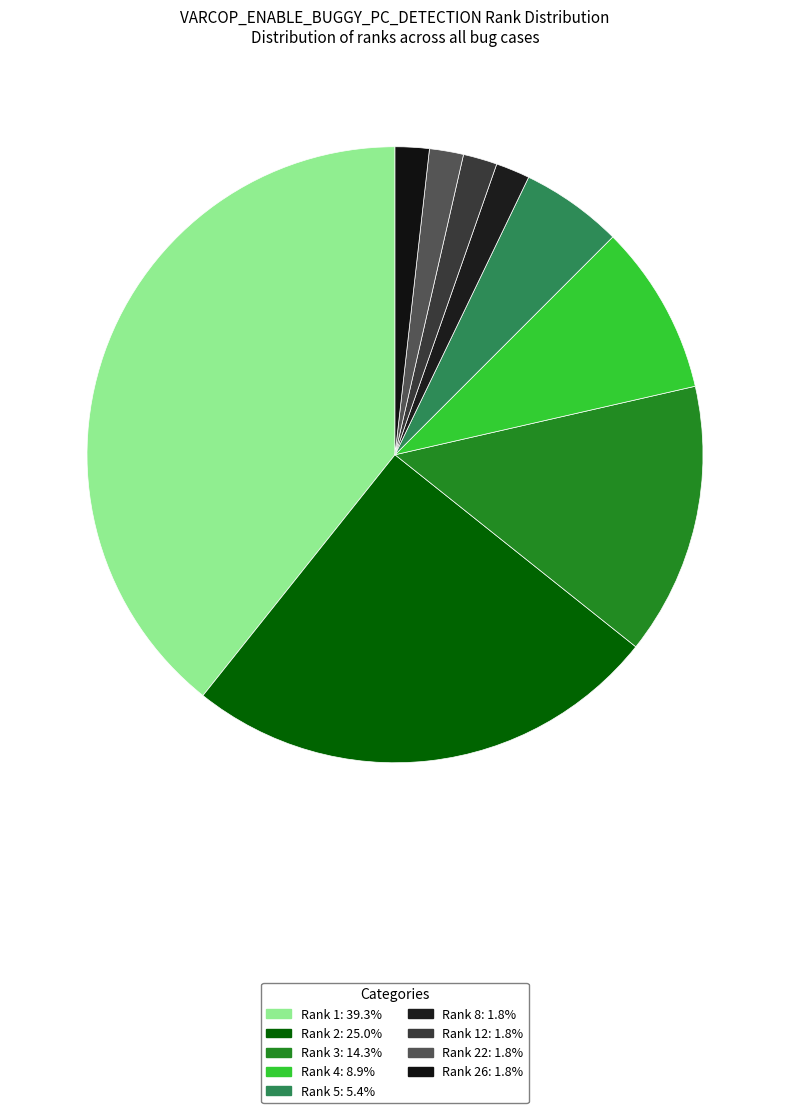

Rank the categories by value from highest to lowest.

Rank 1, Rank 2, Rank 3, Rank 4, Rank 5, Rank 8, Rank 12, Rank 22, Rank 26